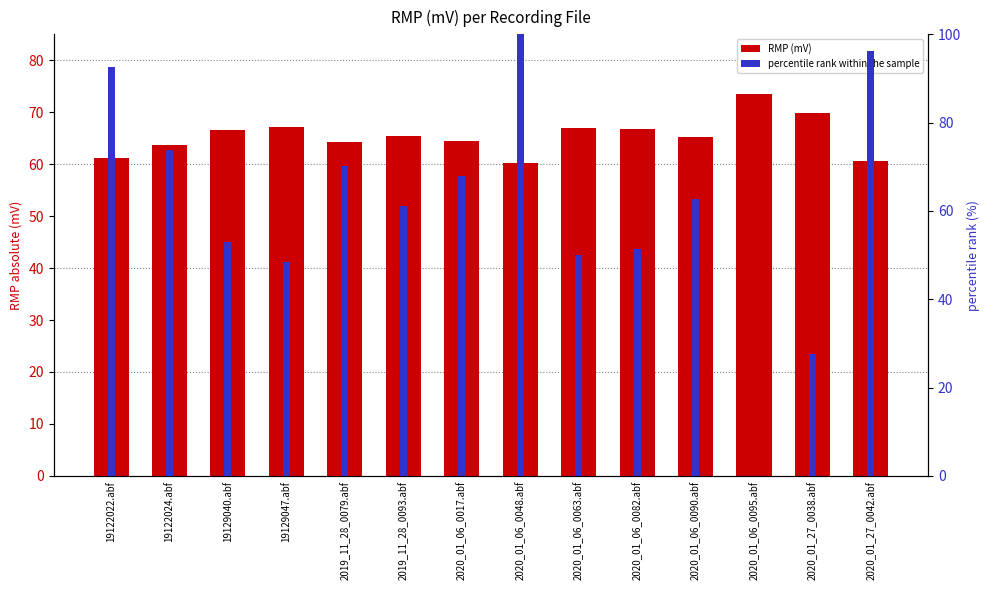

How many data points does each series have?

14